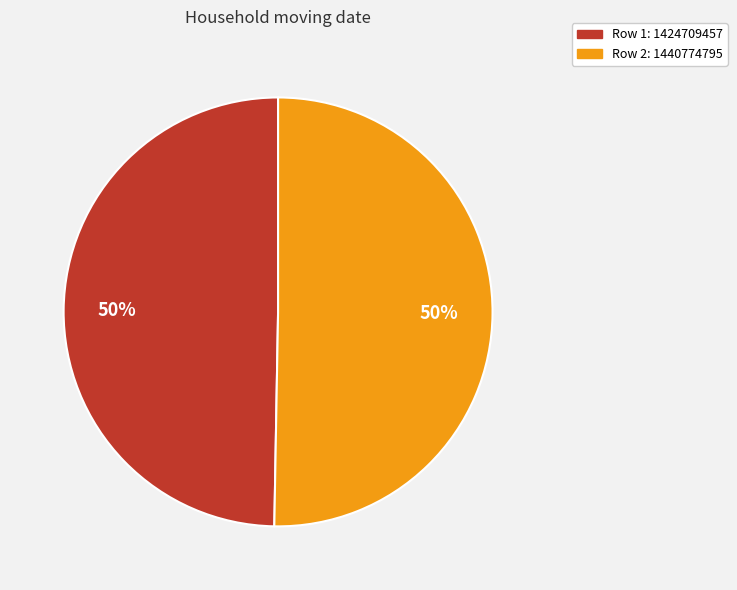

Do Row 2: 1440774795 and Row 1: 1424709457 together represent more than half of the pie?

Yes